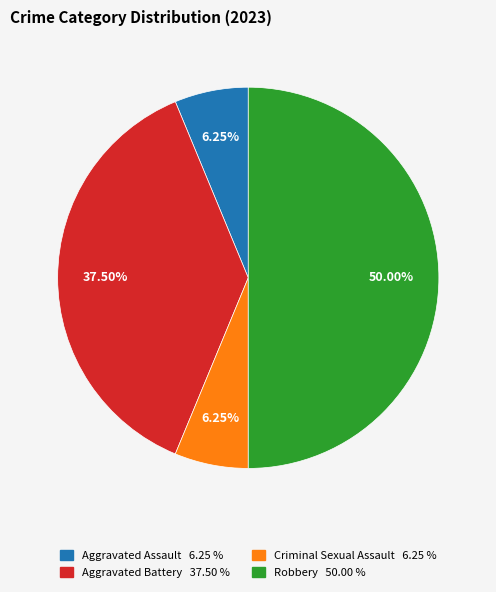

True or false: Criminal Sexual Assault accounts for 1% of the total.

False